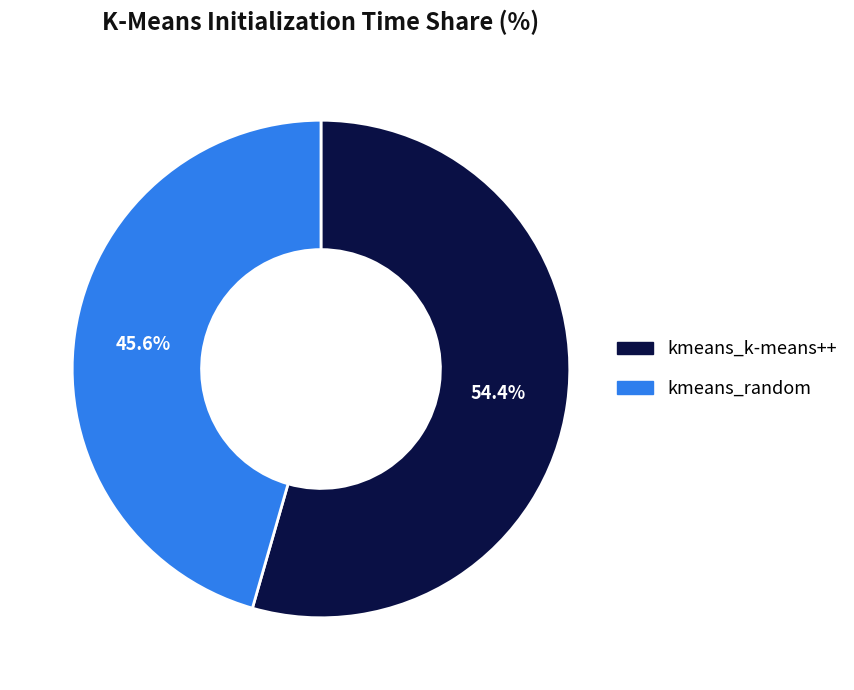

To the nearest percent, what is the average slice percentage?

50%